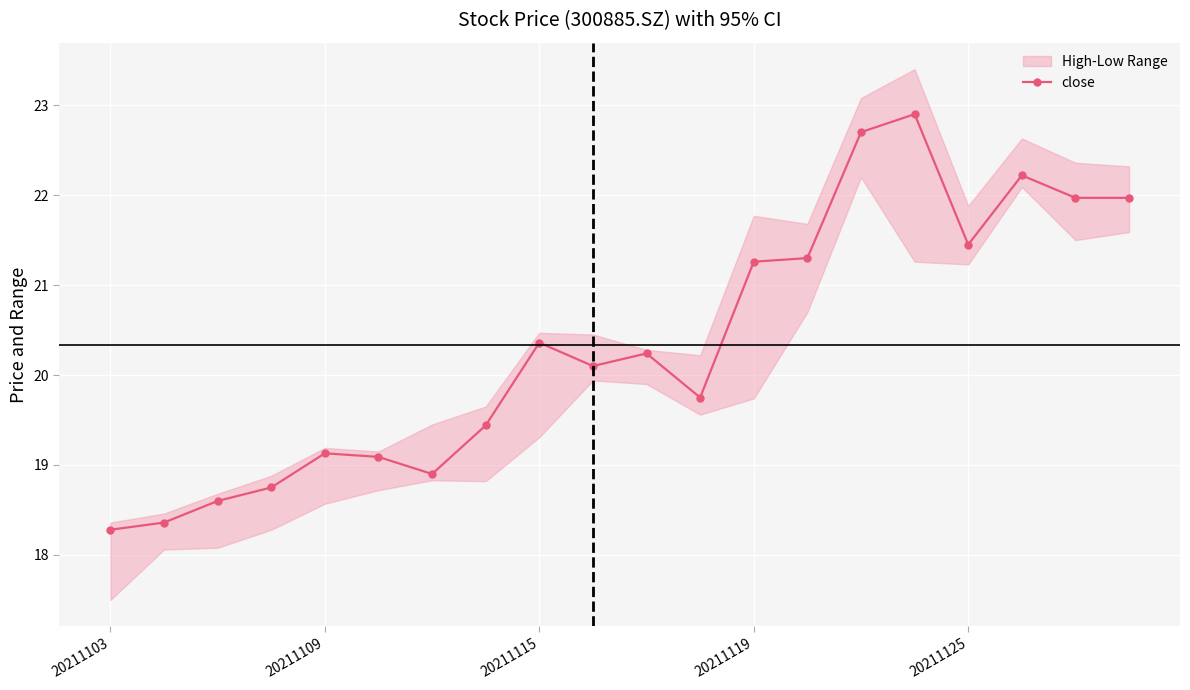

The value at 13 is 21.3. True or false?

True